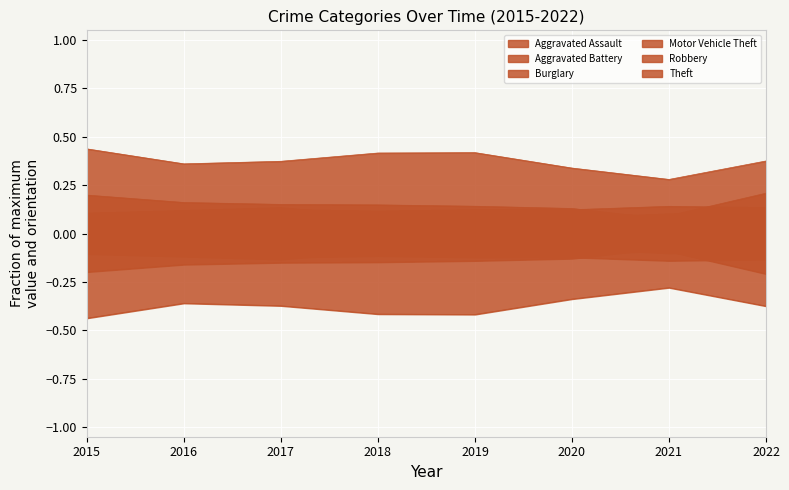

Which series has the largest total across all categories?

Theft